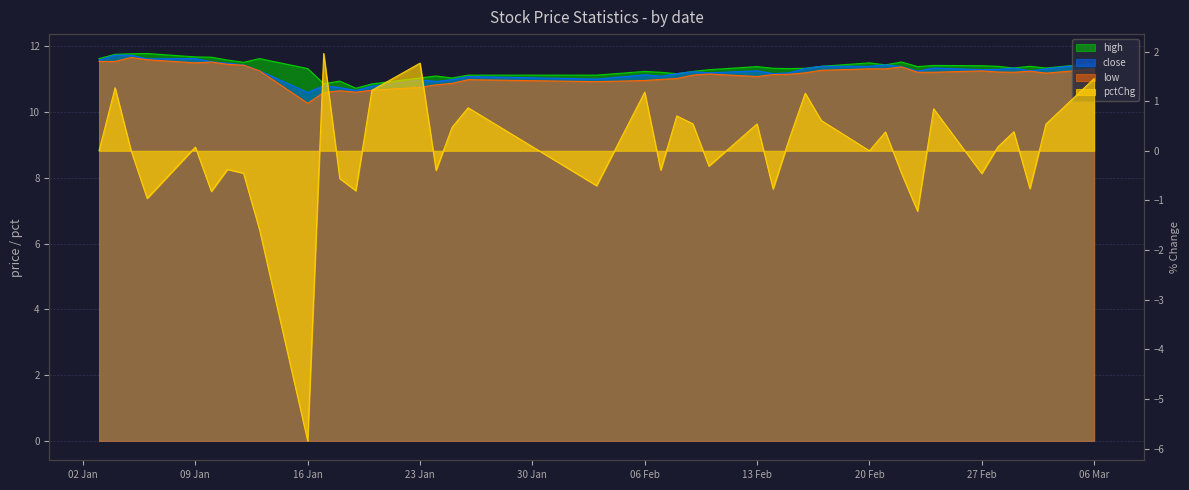

What is the value of the high point at the 7th from the left?

11.6